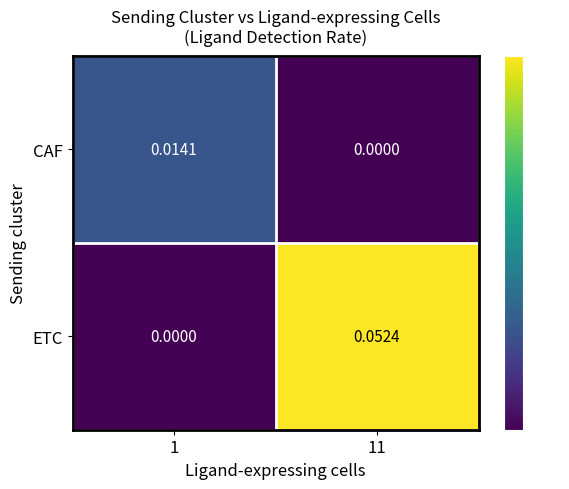

List the series in order of their overall mean, highest first.

ETC, CAF